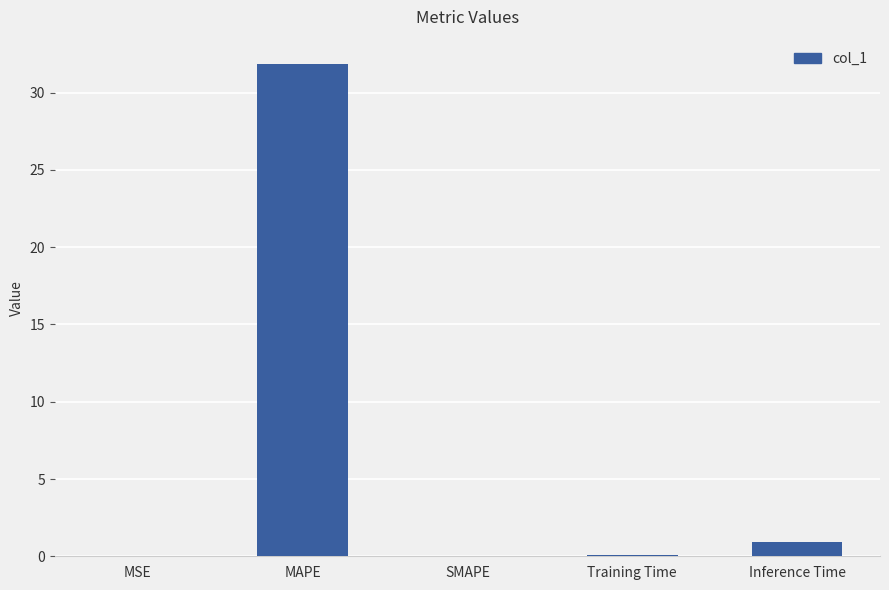

What is the sum of all values?

32.8